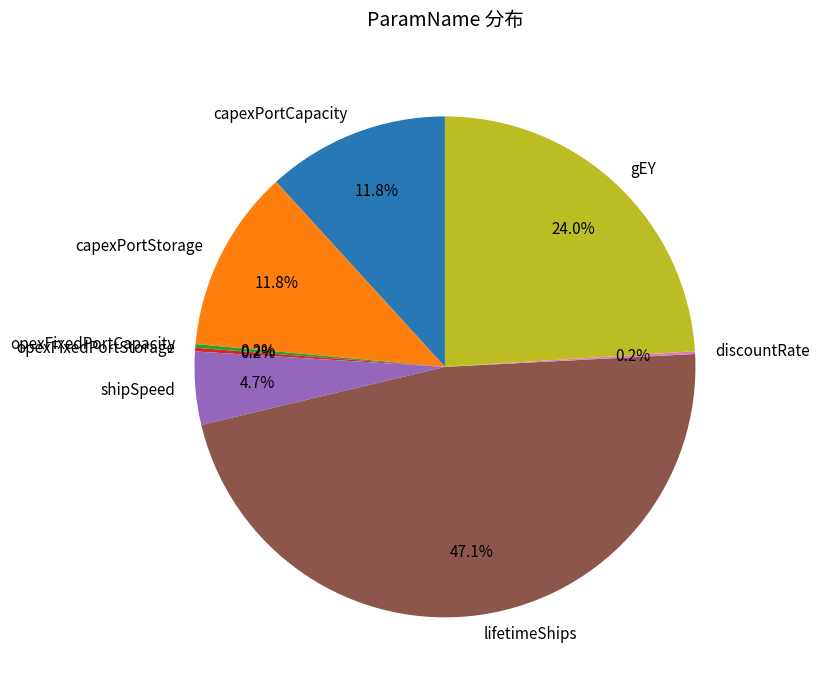

What is the largest slice in the pie chart?

lifetimeShips